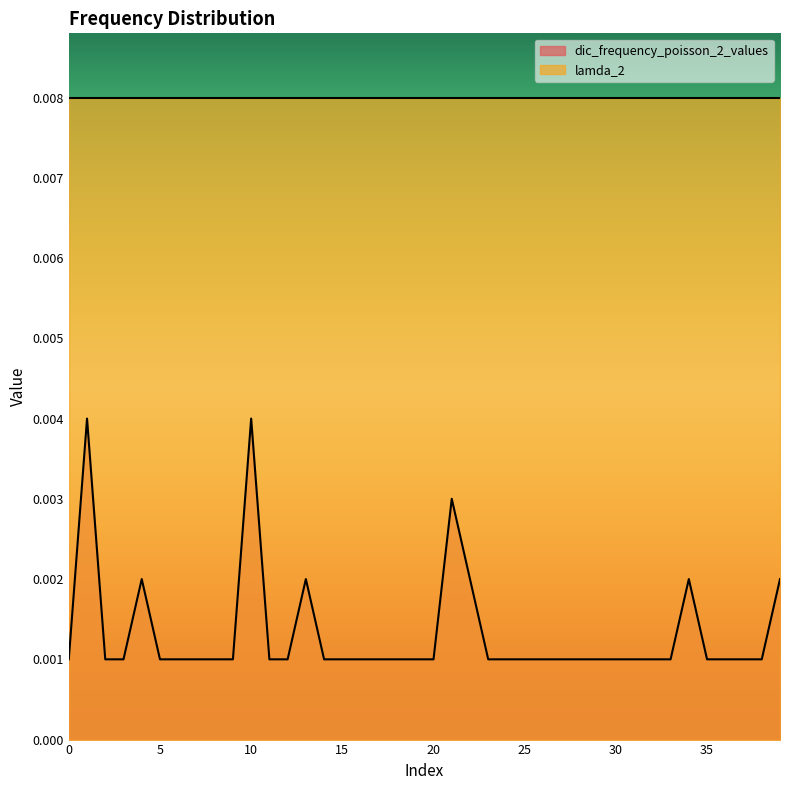

Rank the categories by value from lowest to highest.

0, 2, 3, 5, 6, 7, 8, 9, 11, 12, 14, 15, 16, 17, 18, 19, 20, 23, 24, 25, 26, 27, 28, 29, 30, 31, 32, 33, 35, 36, 37, 38, 4, 13, 22, 34, 39, 21, 1, 10